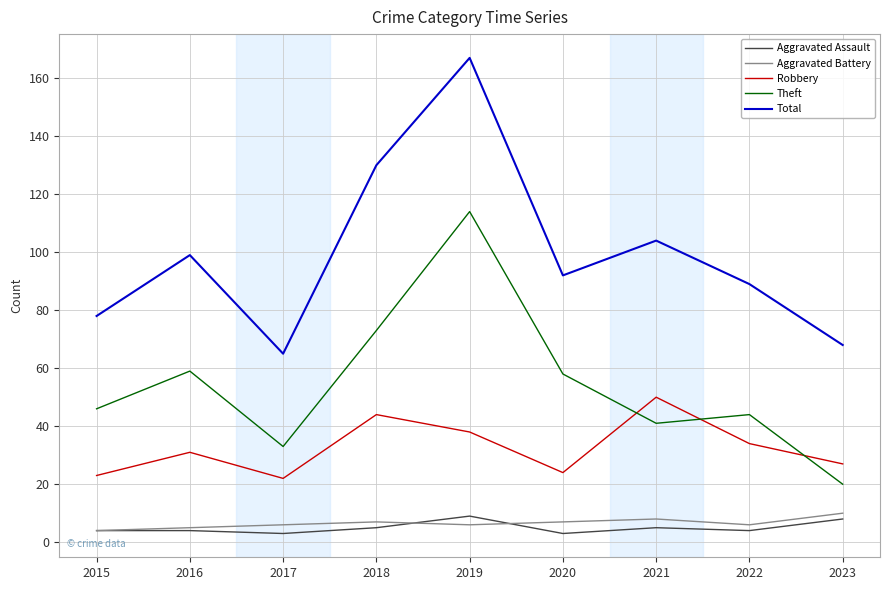

What is the average value of the Theft series?

54